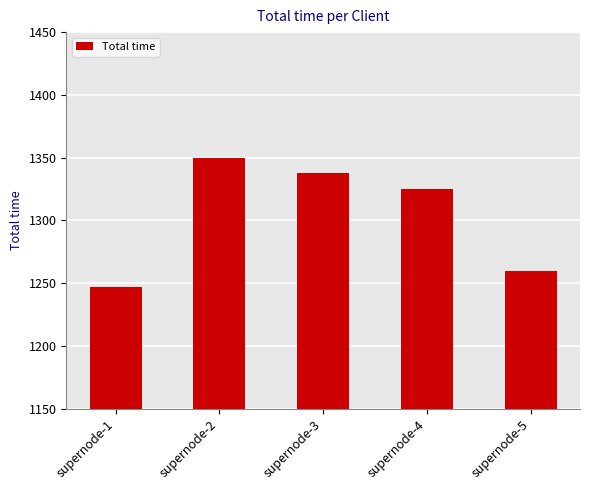

The value at supernode-3 is 1337.4. True or false?

True